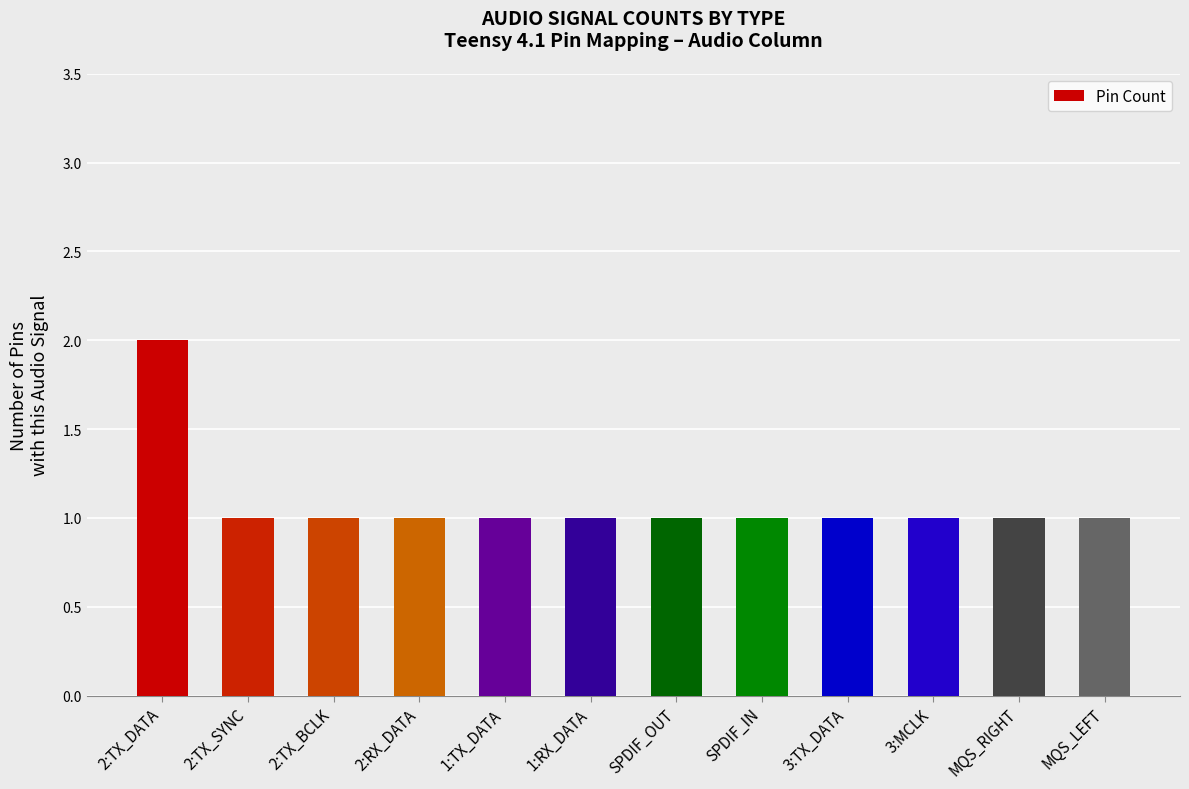

Reading left to right, extract all data points from this chart.

2	1	1	1	1	1	1	1	1	1	1	1